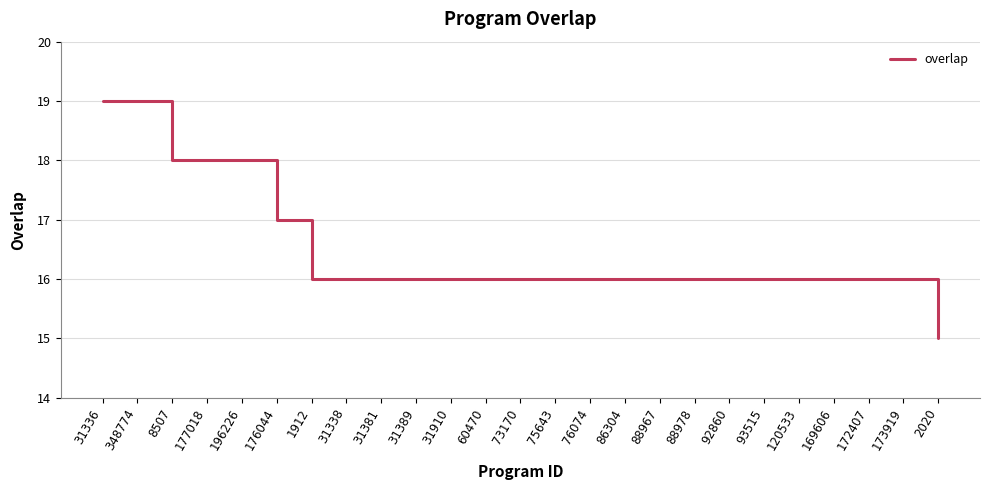

Reading right to left, list all the values displayed in this chart.

2020=15	173919=16	172407=16	169606=16	120533=16	93515=16	92860=16	88978=16	88967=16	86304=16	76074=16	75643=16	73170=16	60470=16	31910=16	31389=16	31381=16	31338=16	1912=16	176044=17	196226=18	177018=18	8507=18	348774=19	31336=19